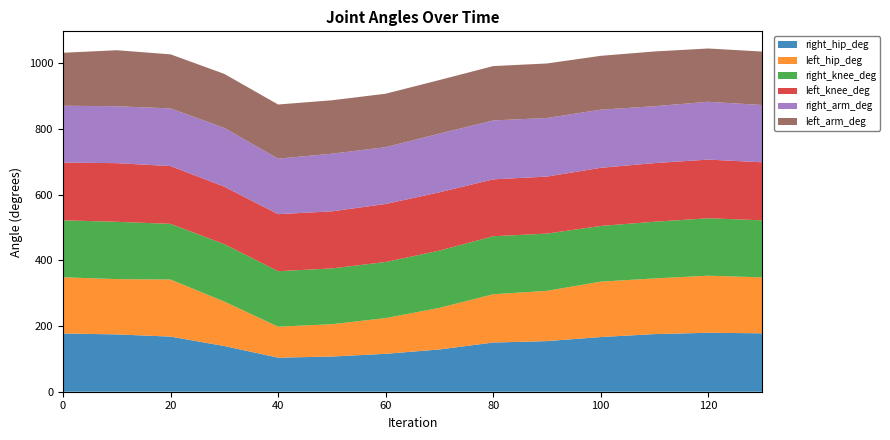

Reading right to left, transcribe all the data shown in this chart.

right_hip_deg: 177.8	179.5	175.4	166.5	154.1	149.8	128.7	115.4	107.1	103.7	139.1	167.8	174.5	177.3
left_hip_deg: 170.3	173.8	169.6	168.6	153.1	147.0	126.6	108.7	98.5	94.3	135.3	173.8	168.3	171.2
right_knee_deg: 173.7	174.8	172.5	169.6	174.3	176.7	174.3	170.8	169.8	168.9	174.7	169.5	174.5	173.4
left_knee_deg: 176.6	178.6	178.6	177.0	173.6	173.2	177.6	176.6	173.8	173.8	175.0	175.9	178.6	175.7
right_arm_deg: 174.4	176.0	173.2	177.0	178.4	179.5	178.7	173.1	175.4	169.1	179.0	175.6	173.3	173.1
left_arm_deg: 162.7	162.3	166.7	163.9	166.0	165.4	163.1	162.7	162.7	164.8	164.4	164.7	170.5	161.2